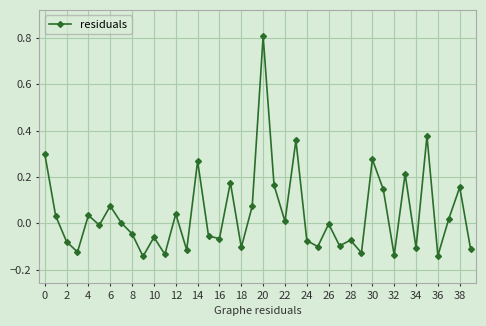

How many interior local peaks (higher than both neighbors) does the data have?

14